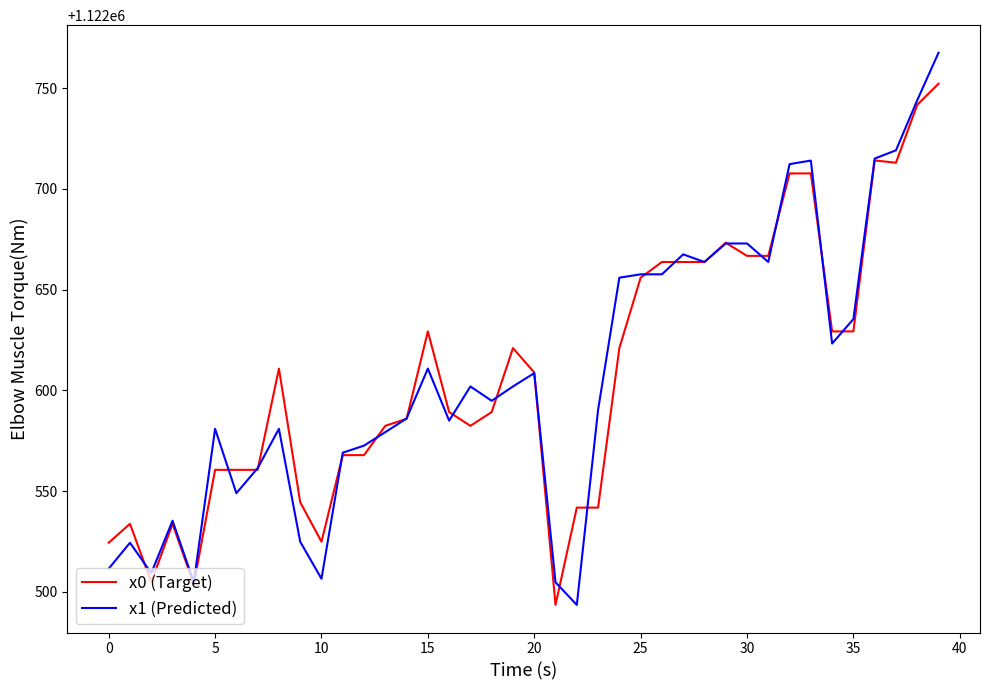

What is the maximum value for x0 (Target)?

1122752.2